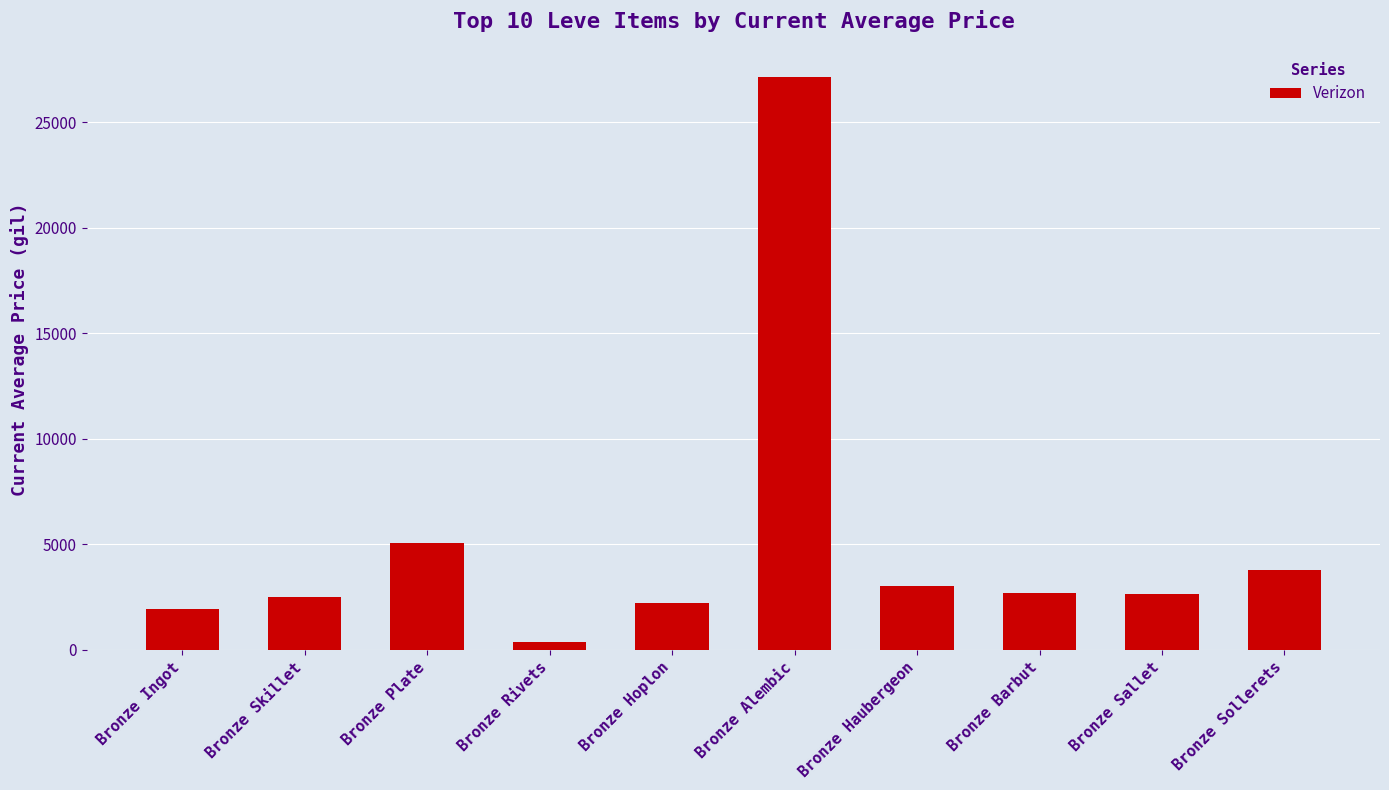

Read the value at Bronze Plate.

5071.0